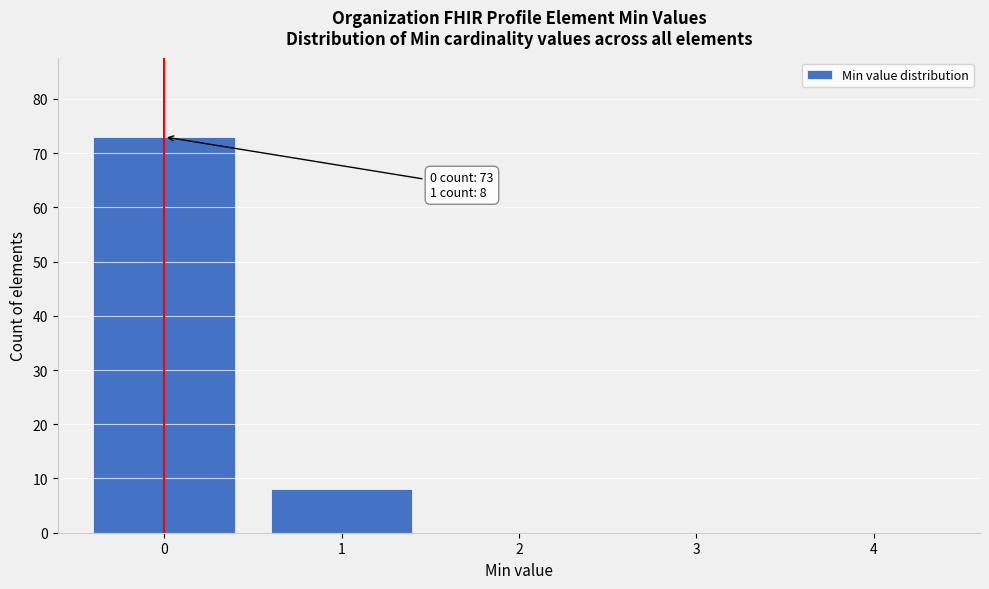

Reading left to right, extract all data points from this chart.

0=73	1=8	2=0	3=0	4=0